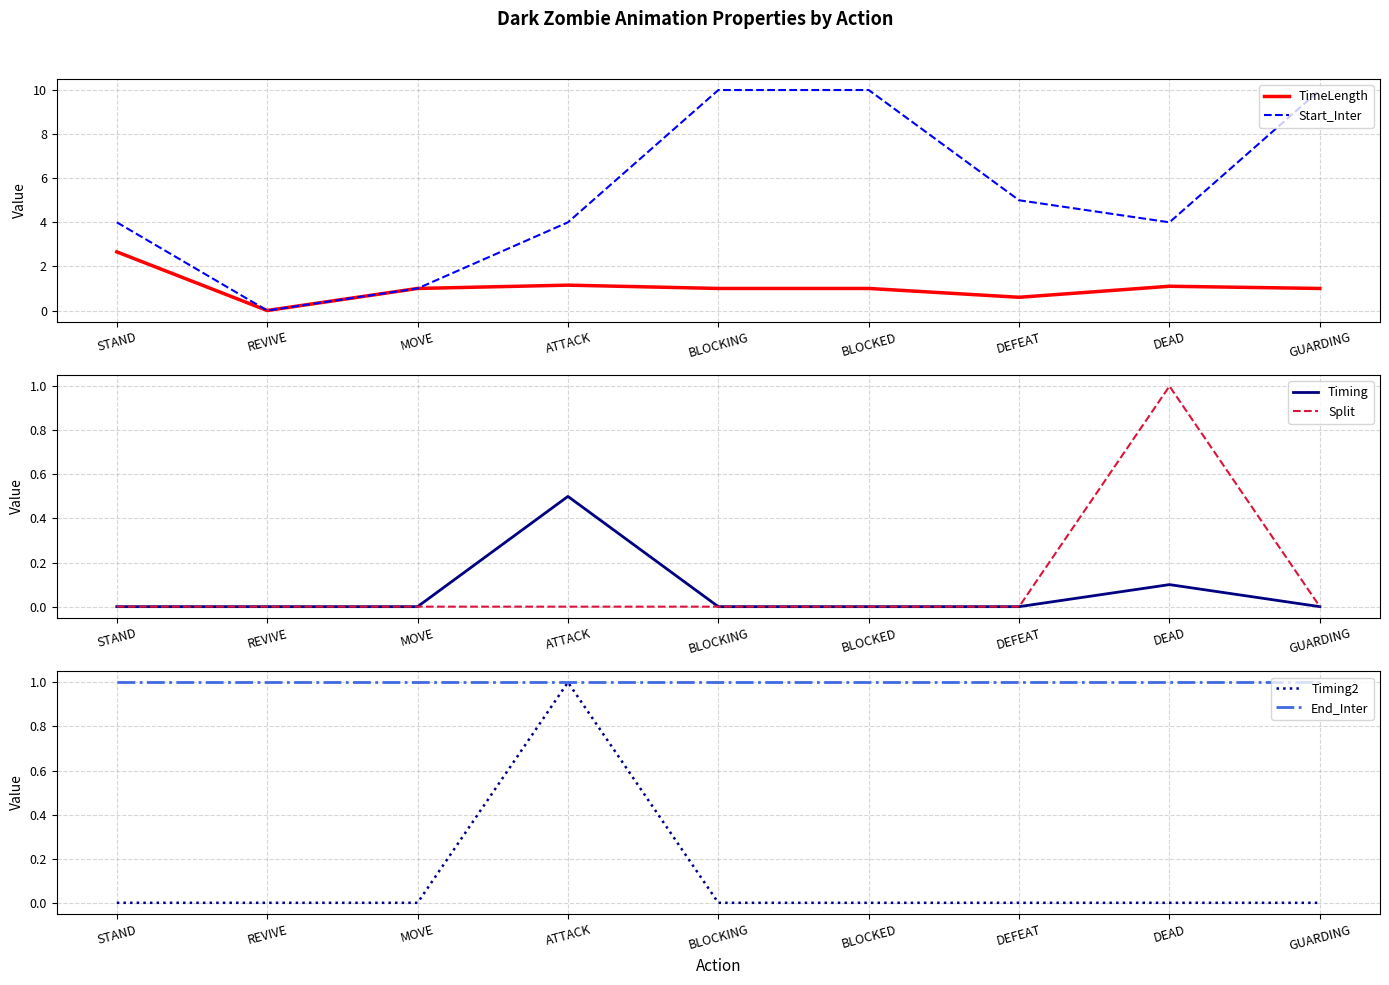

Reading left to right, list all the values displayed in this chart.

TimeLength: 2.7	0.0	1.0	1.1	1.0	1.0	0.6	1.1	1.0
Start_Inter: 4.0	0.0	1.0	4.0	10.0	10.0	5.0	4.0	10.0
Timing: 0.0	0.0	0.0	0.5	0.0	0.0	0.0	0.1	0.0
Split: 0.0	0.0	0.0	0.0	0.0	0.0	0.0	1.0	0.0
Timing2: 0.0	0.0	0.0	1.0	0.0	0.0	0.0	0.0	0.0
End_Inter: 1.0	1.0	1.0	1.0	1.0	1.0	1.0	1.0	1.0